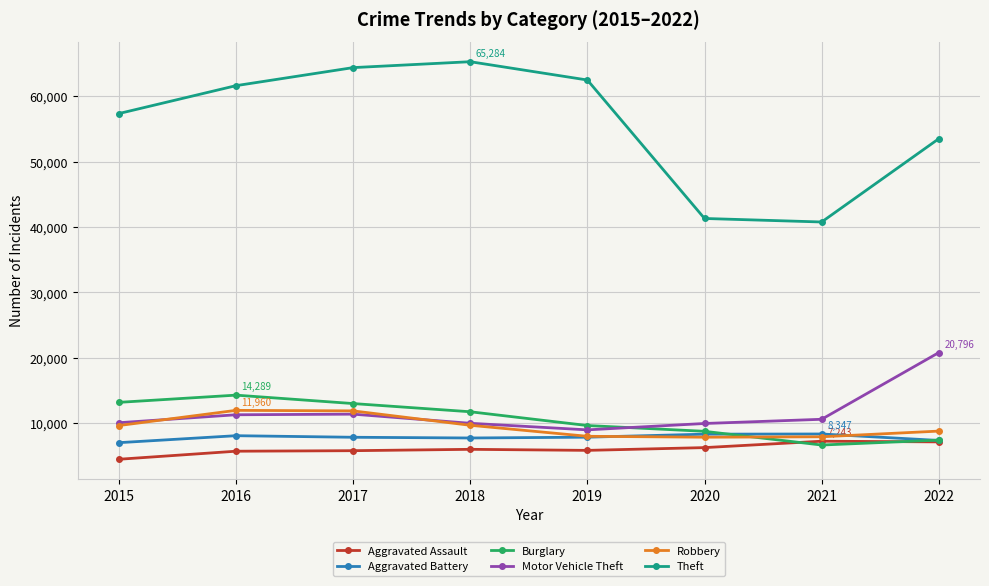

Is the value of Robbery at 2015 greater than the value of Theft at 2019?

No